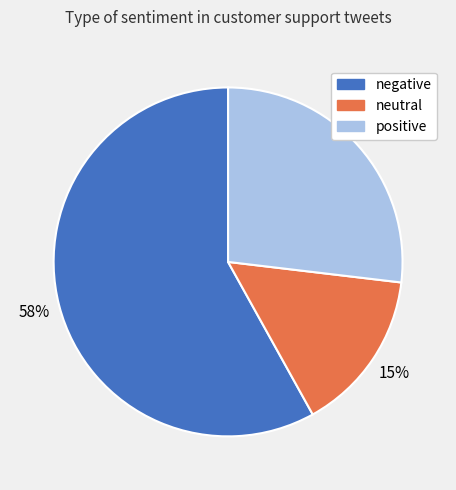

Count the number of slices in the pie.

3